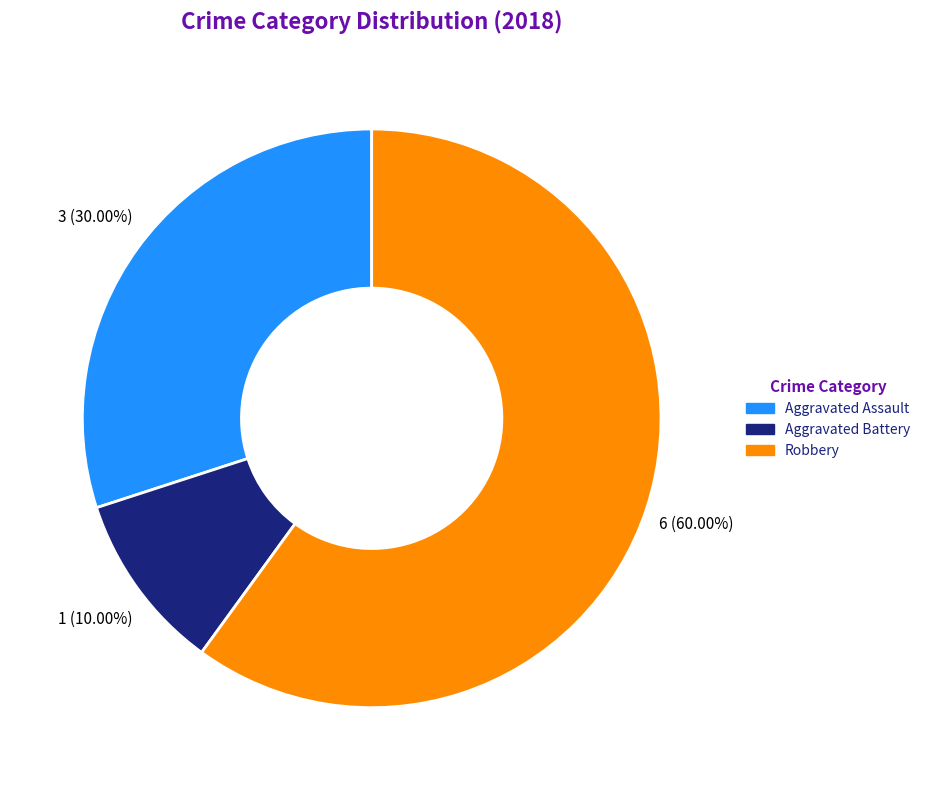

Does any single category account for the majority?

Yes